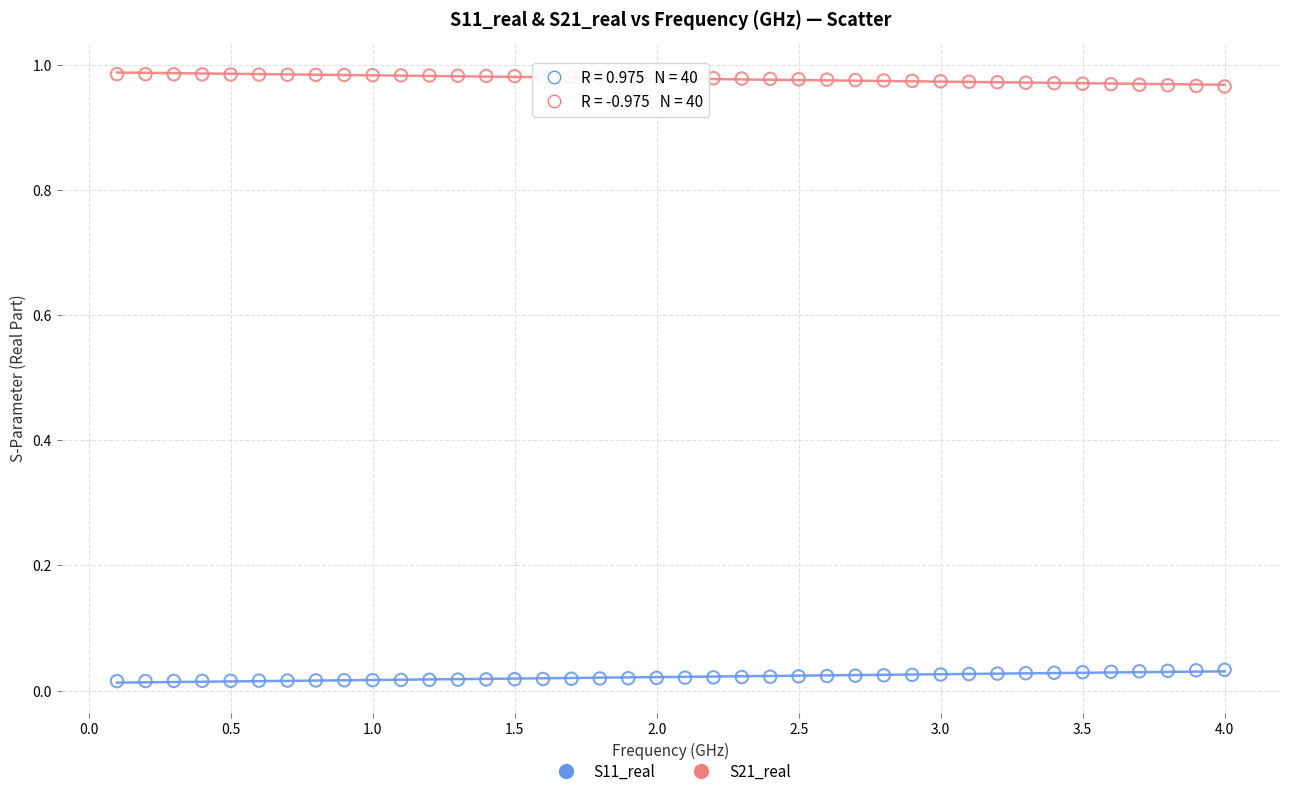

Which series reaches the minimum Y coordinate?

S11_real